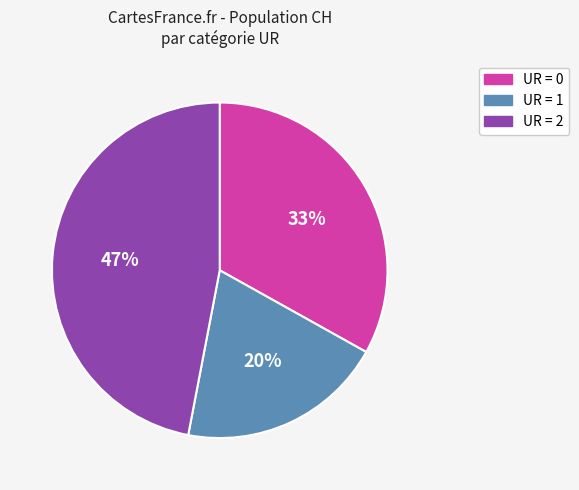

Count the number of slices in the pie.

3